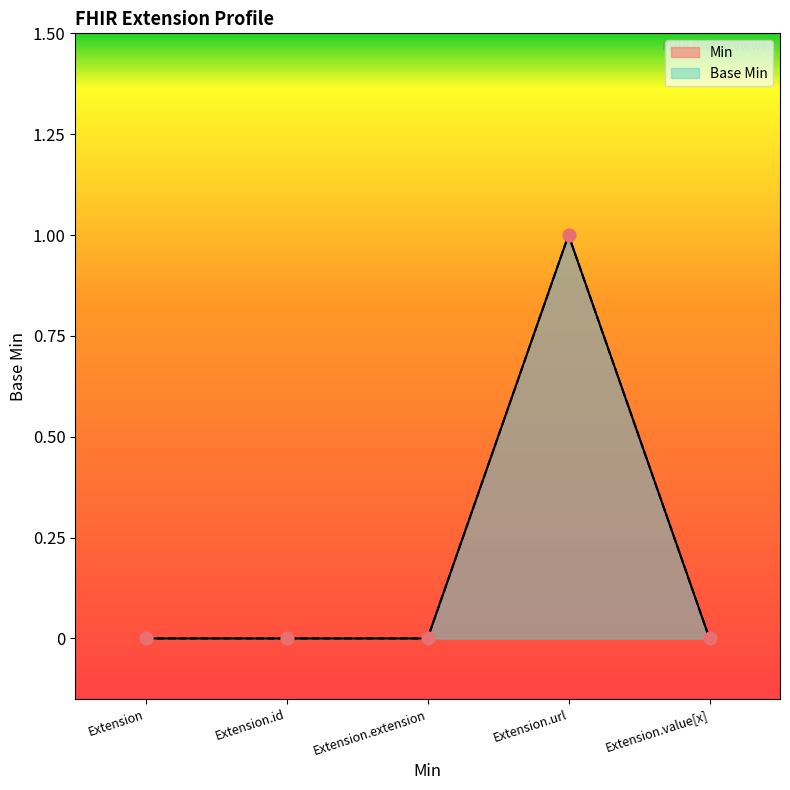

Which series has the widest spread of Y values?

Min